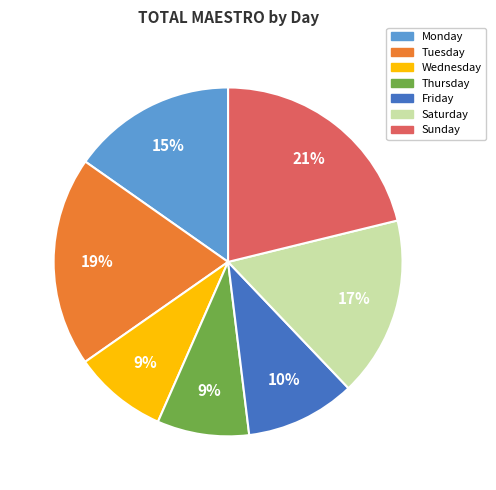

Do Thursday and Saturday together represent more than half of the pie?

No